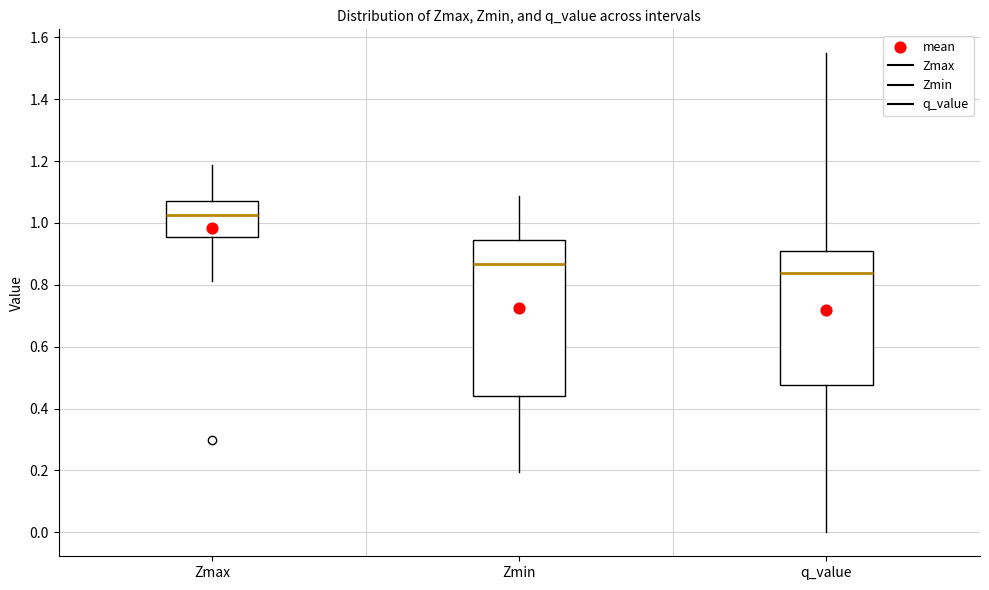

Reading left to right, read every box against the y-axis: the position of its median line, the range the box covers, and the ends of its whiskers. The values are not printed on the chart, so give them approximately, as read against the axis.

Zmax: median 1.02, box 0.96 to 1.08, whiskers 0.82 to 1.18
Zmin: median 0.86, box 0.44 to 0.94, whiskers 0.20 to 1.08
q_value: median 0.84, box 0.48 to 0.90, whiskers 0.00 to 1.54